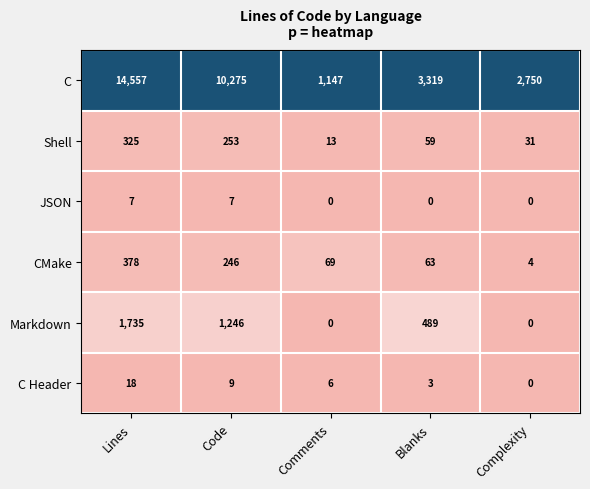

What is the difference between the highest and lowest values at Comments?

1147